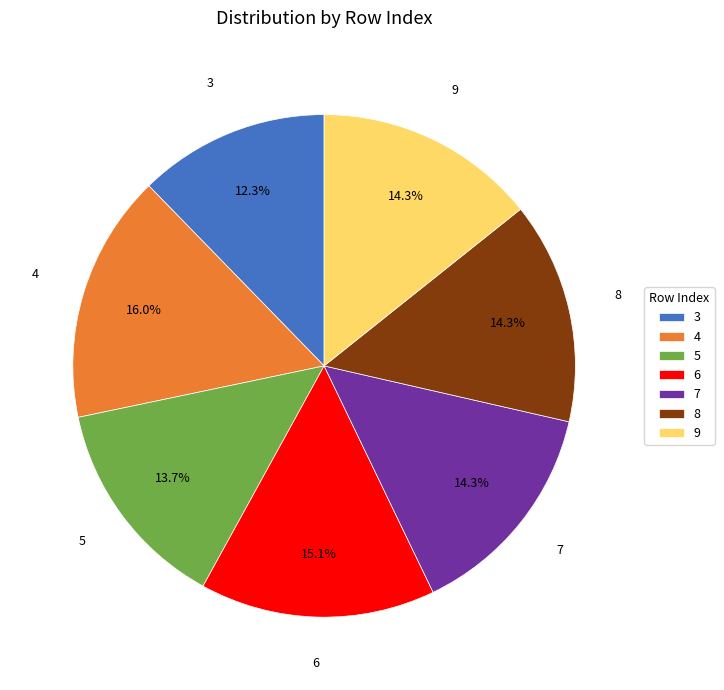

True or false: 6 accounts for 2% of the total.

False